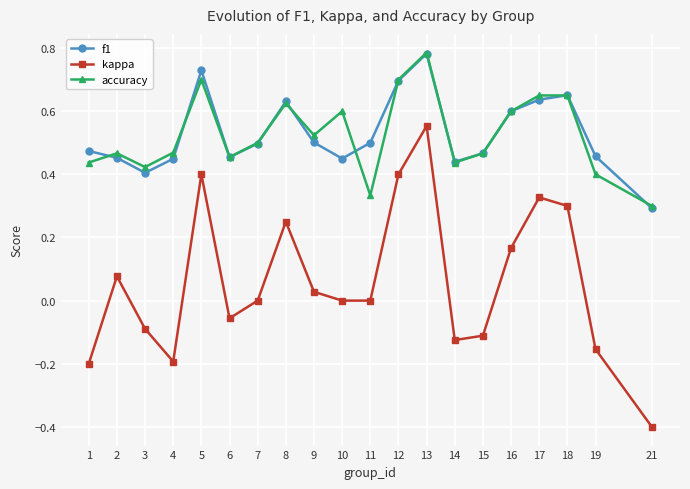

Where do f1 and accuracy first cross each other?

1 and 2